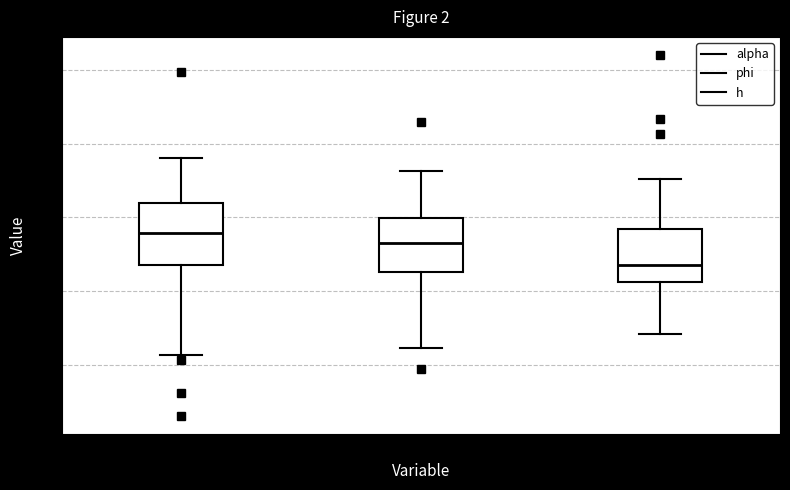

Where does the lower whisker of the box for phi end on the y-axis? The values are not printed on the chart, so give them approximately, as read against the axis.

0.24